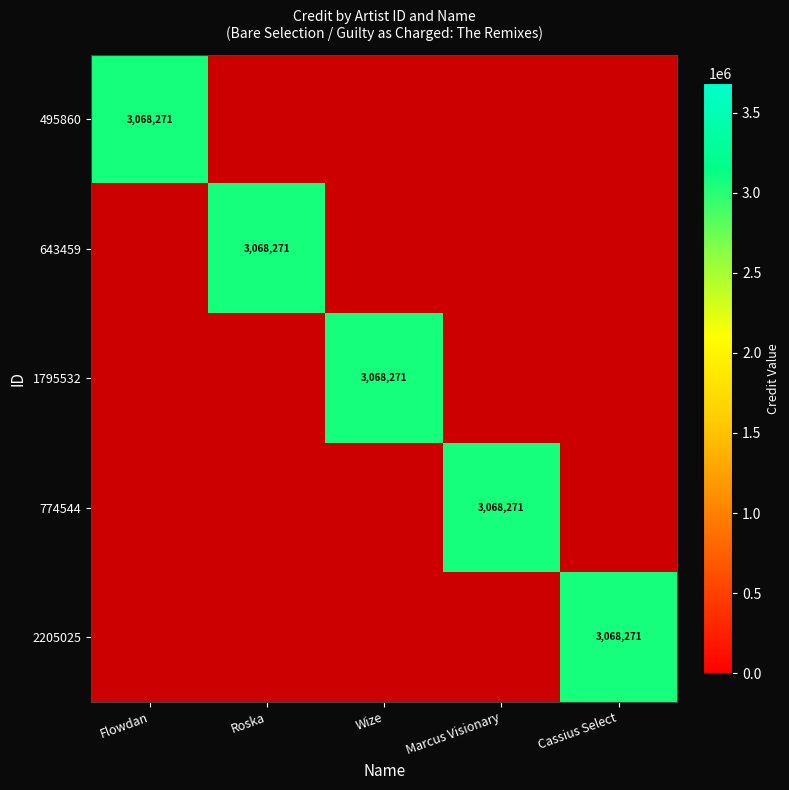

Read the 1795532 value at Wize.

3068271